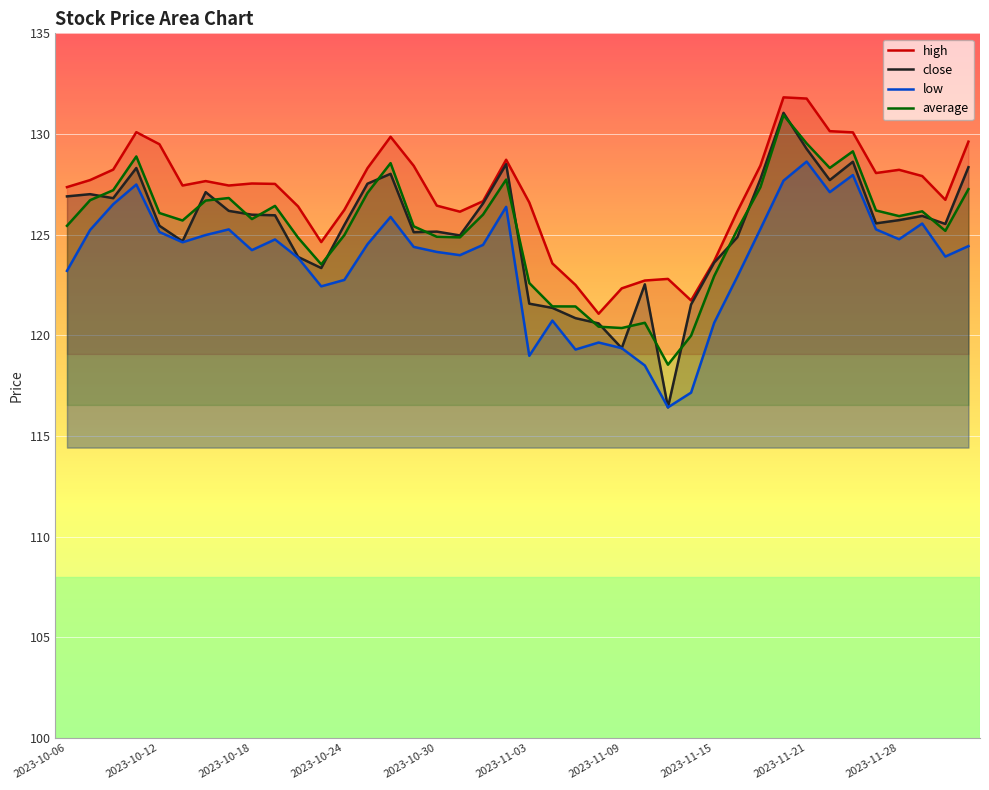

What is the value of the close point at the 33rd from the left?

129.3